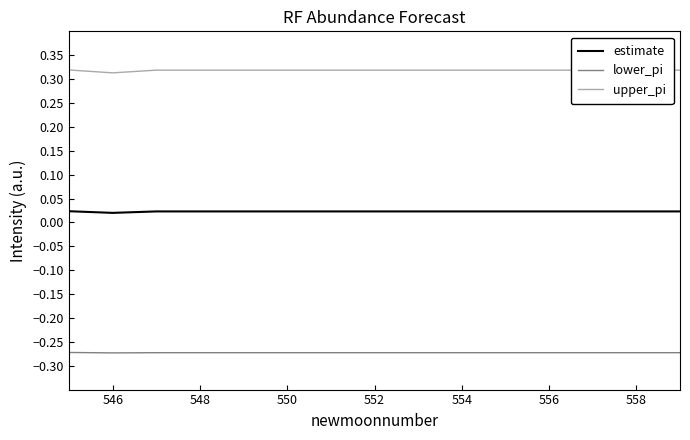

Which series has the largest total across all categories?

upper_pi